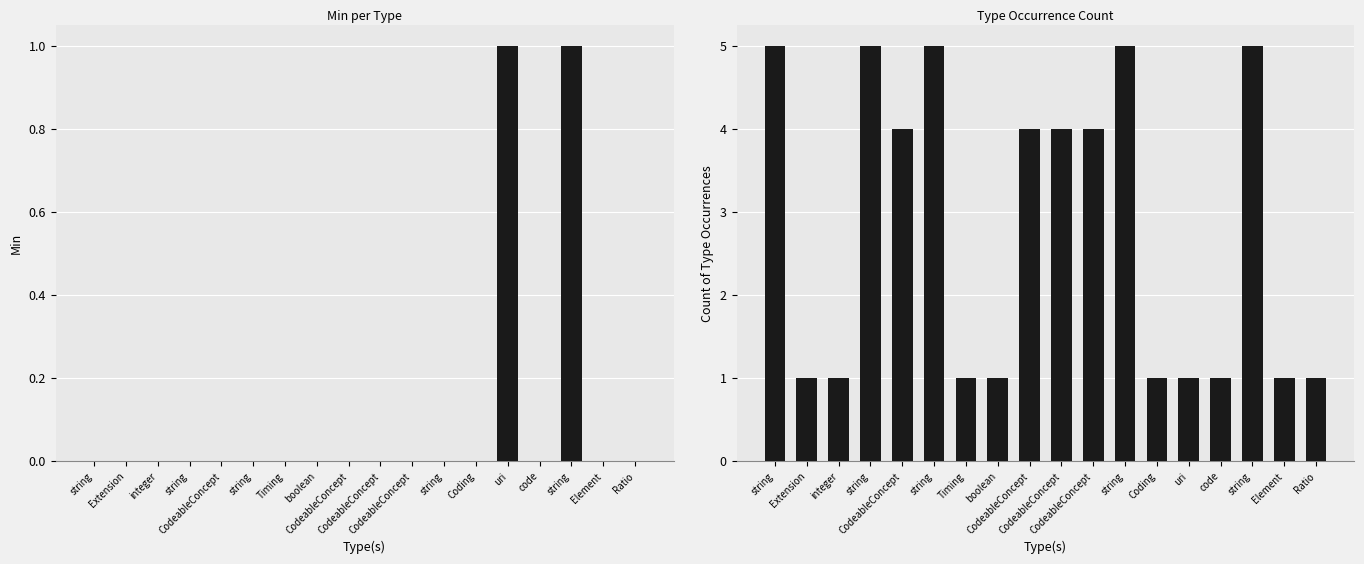

Reading right to left, list all the values displayed in this chart.

Min: Ratio=0	Element=0	string=1	code=0	uri=1	Coding=0	string=0	CodeableConcept=0	CodeableConcept=0	CodeableConcept=0	boolean=0	Timing=0	string=0	CodeableConcept=0	string=0	integer=0	Extension=0	string=0
Base Min: Ratio=1	Element=1	string=5	code=1	uri=1	Coding=1	string=5	CodeableConcept=4	CodeableConcept=4	CodeableConcept=4	boolean=1	Timing=1	string=5	CodeableConcept=4	string=5	integer=1	Extension=1	string=5